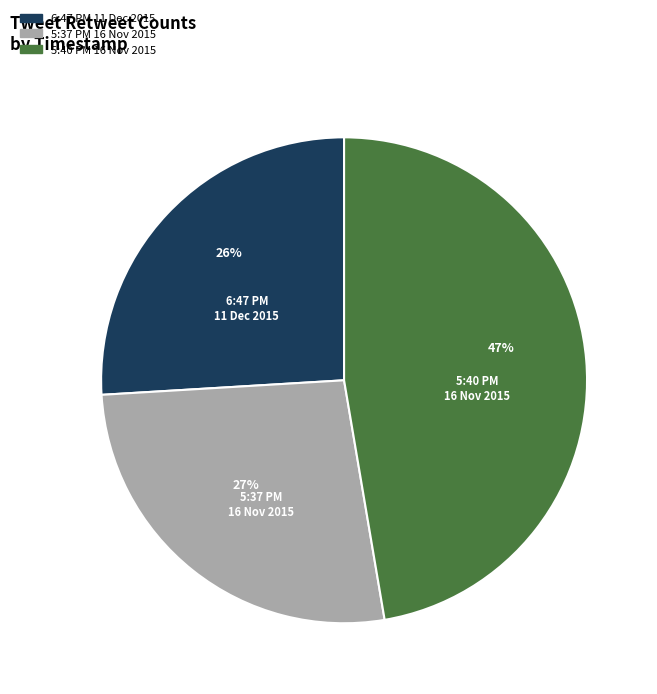

Does any single category account for the majority?

No